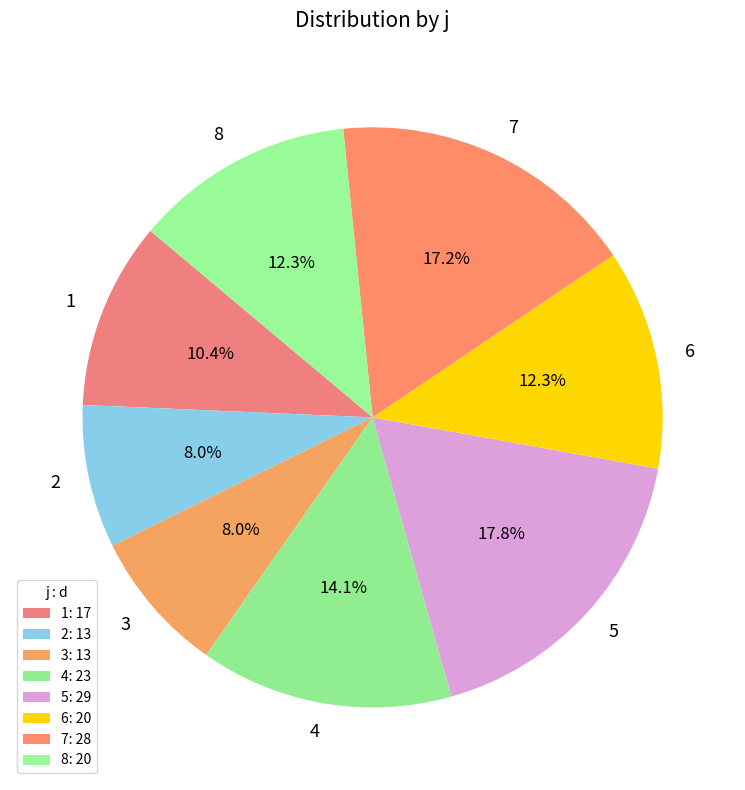

Count the number of slices in the pie.

8